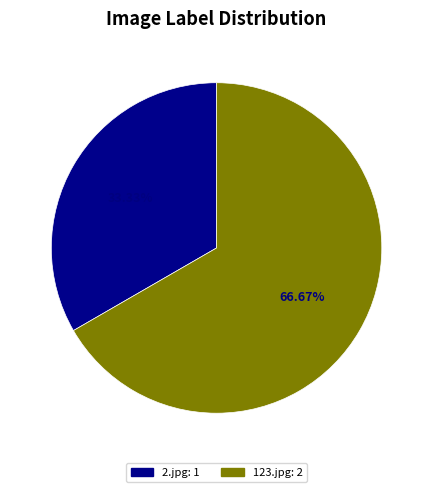

Is there a majority slice in this chart?

Yes